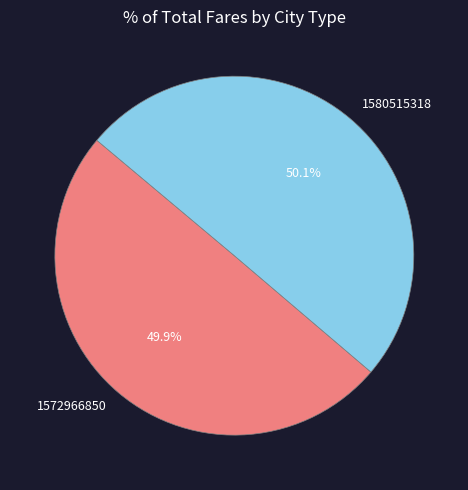

Approximately how many times larger is the value at 1580515318 compared to 1572966850?

1.0